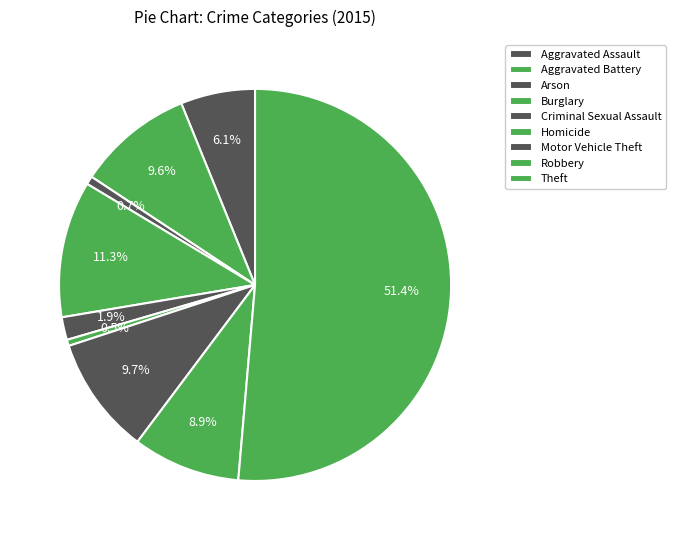

Rank the categories by value from highest to lowest.

Theft, Burglary, Motor Vehicle Theft, Aggravated Battery, Robbery, Aggravated Assault, Criminal Sexual Assault, Arson, Homicide